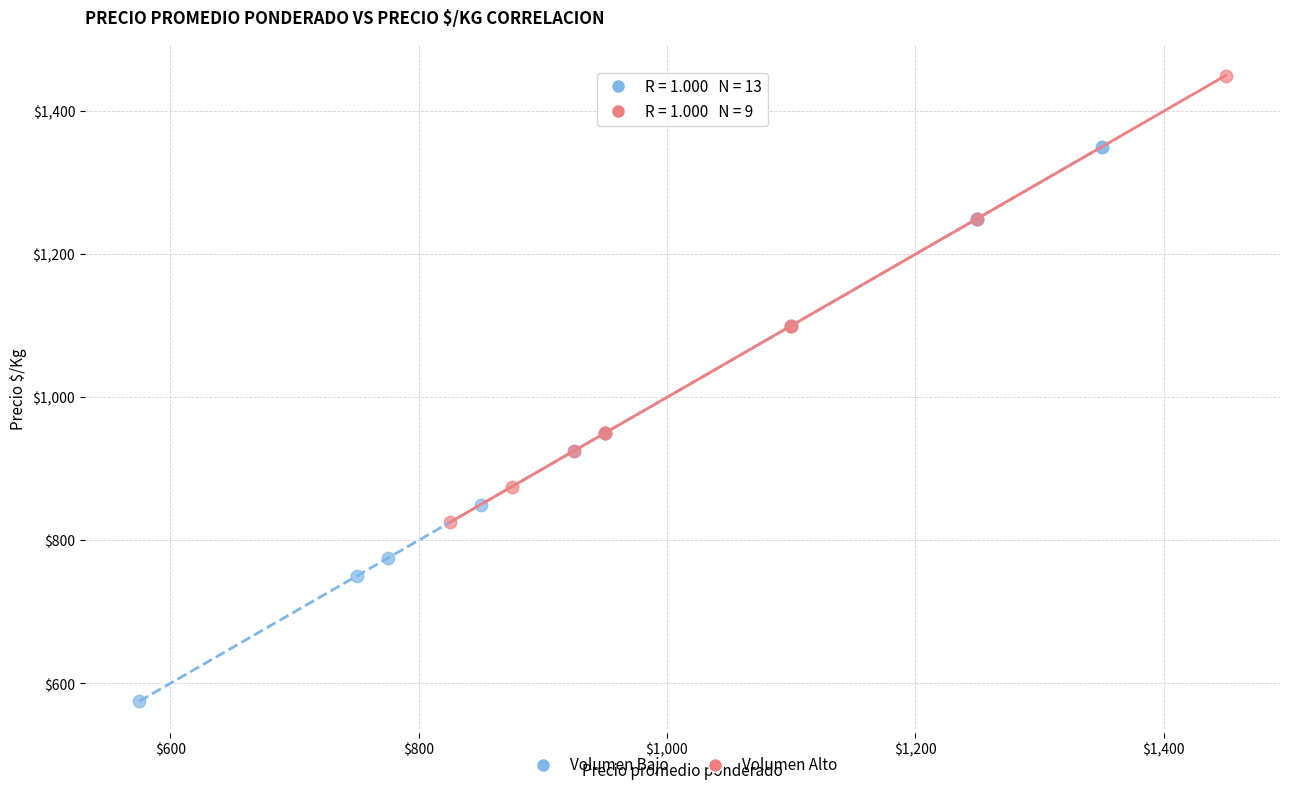

Which series contains the lowest Y value?

Volumen Bajo